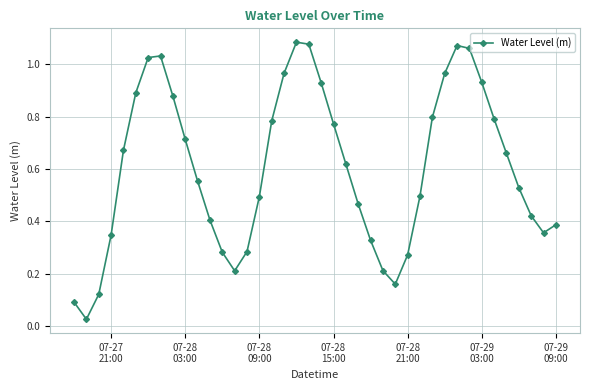

How many interior local peaks (higher than both neighbors) does the data have?

3